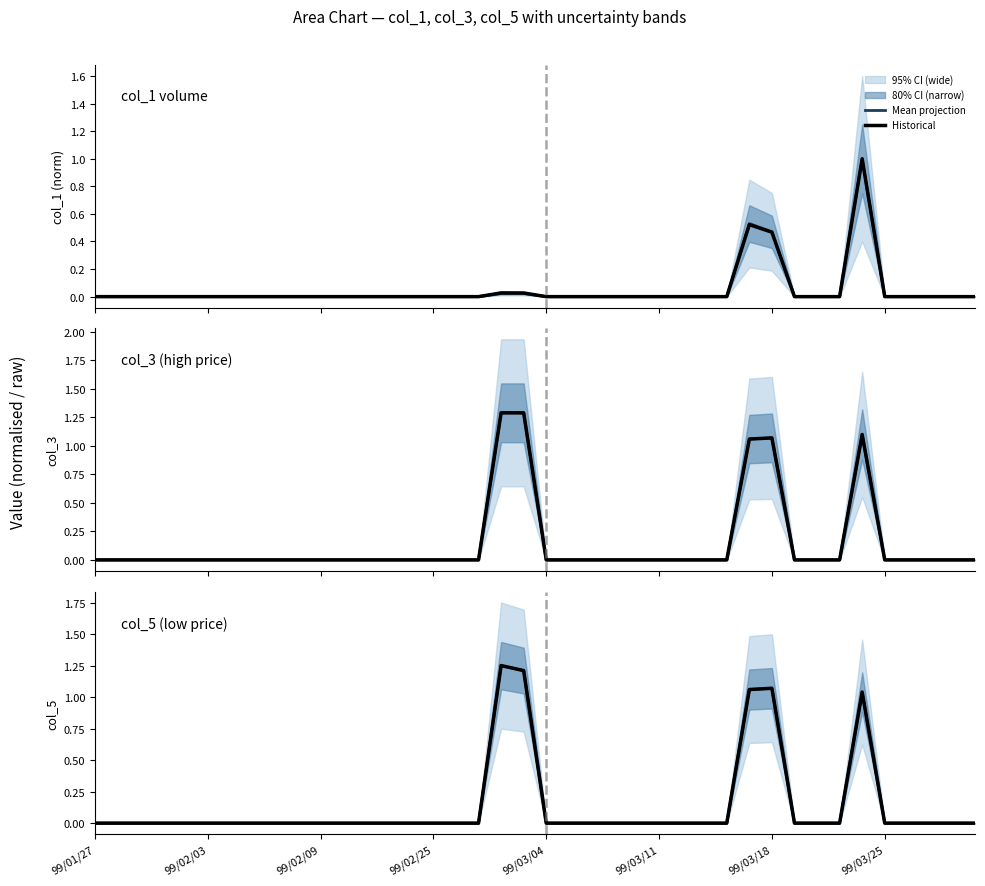

Which label corresponds to the smallest value in the chart?

99/01/27